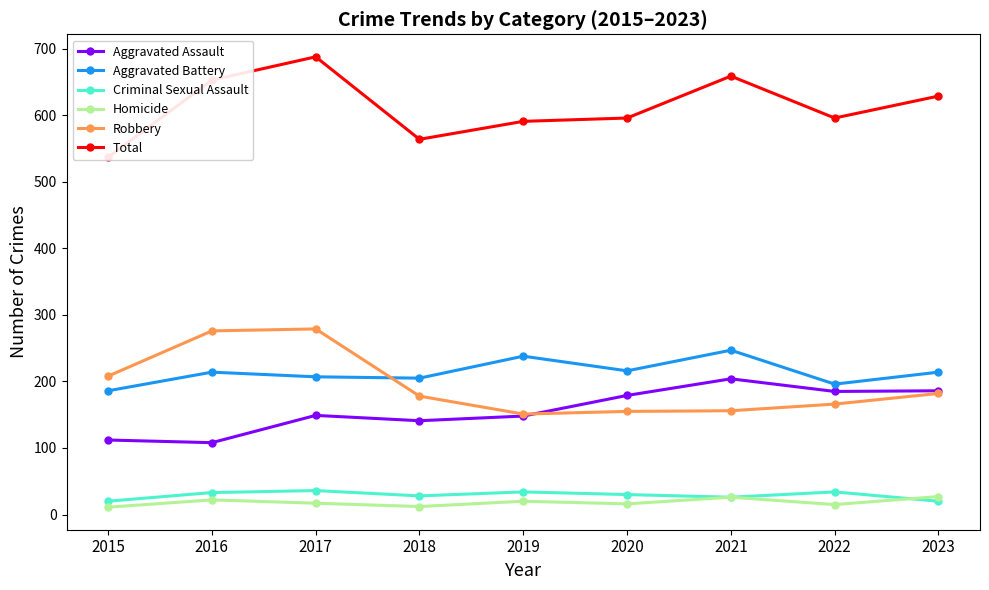

The value of Homicide at 2021 is 36. True or false?

False